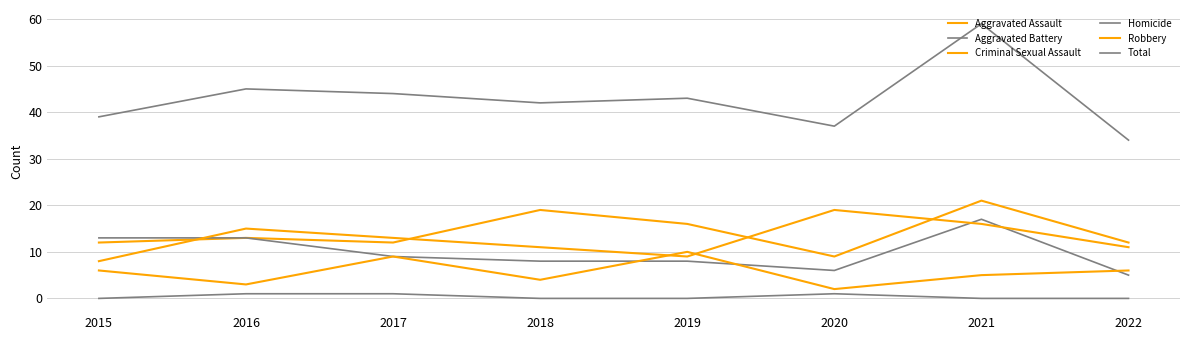

Does the chart display data point markers on the line(s)?

No